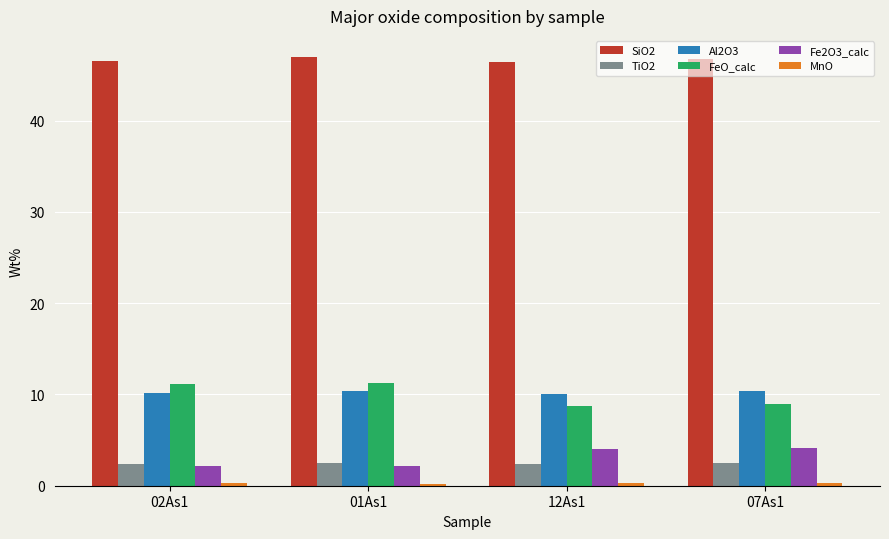

What is the average value of the Fe2O3_calc series?

3.1